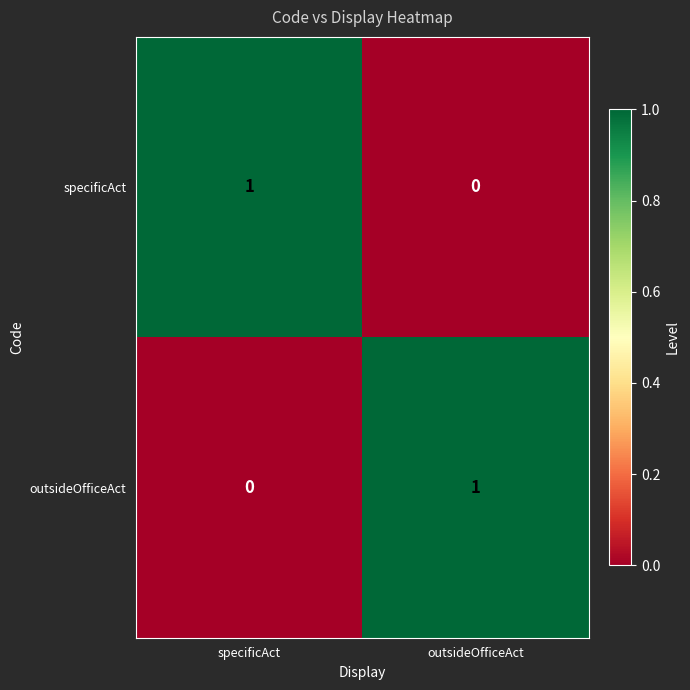

At which label does specificAct reach its minimum?

outsideOfficeAct